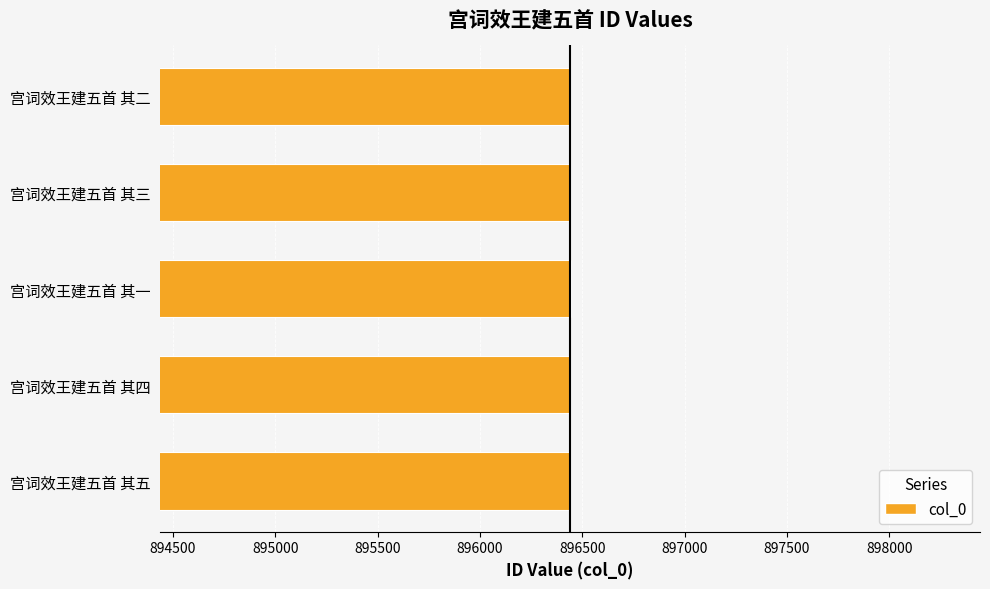

What is the ratio of the value at 宫词效王建五首 其四 to the value at 宫词效王建五首 其三?

1.0